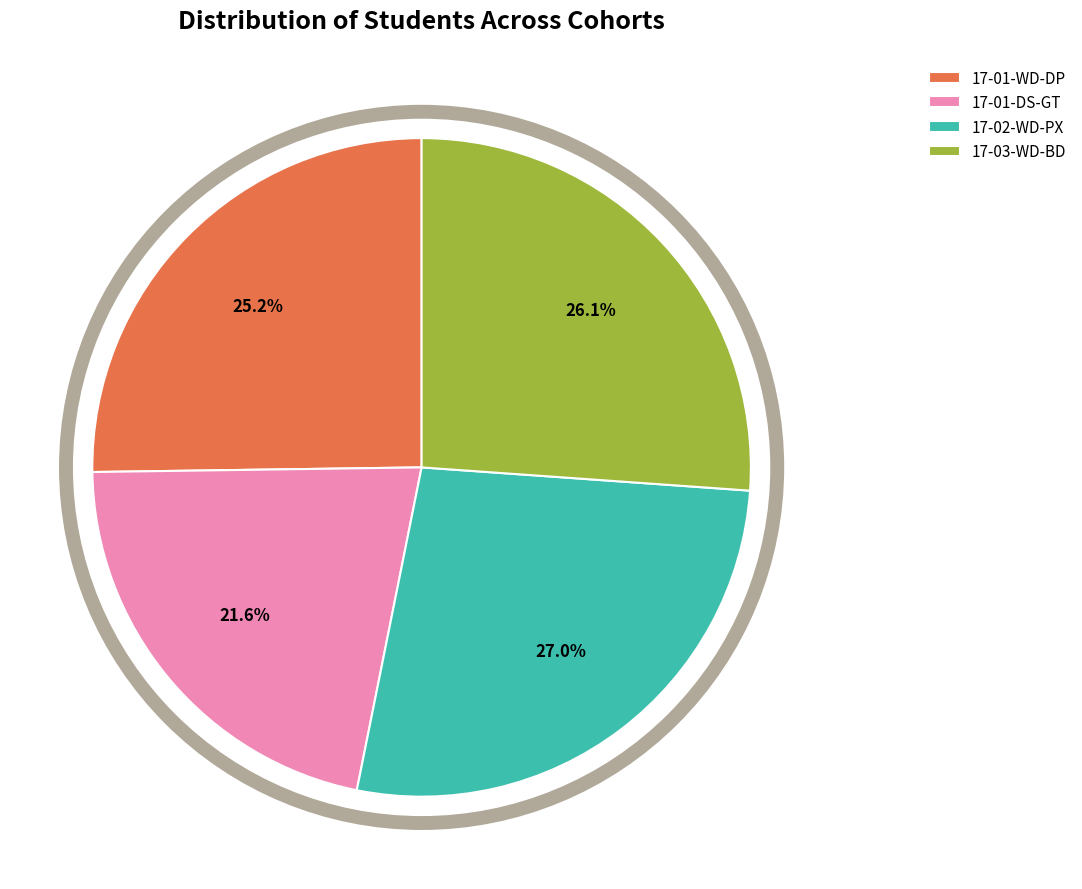

What is the smallest slice in the pie chart?

17-01-DS-GT